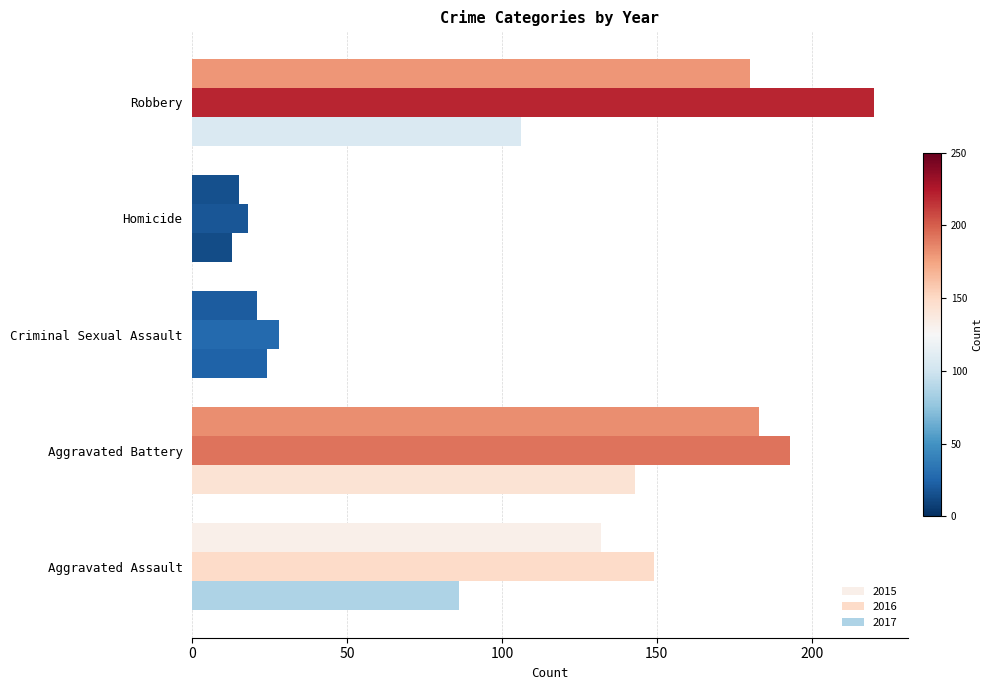

How many data points in 2015 are less than 132?

2